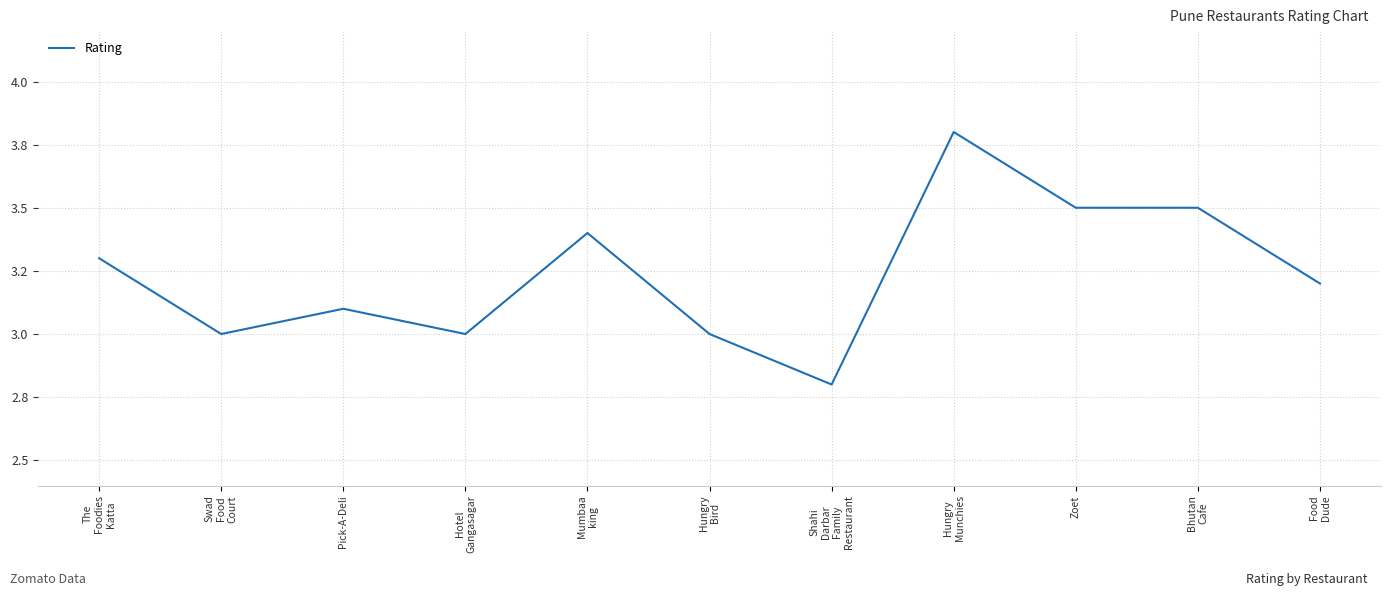

What is the minimum value shown in the chart?

2.8